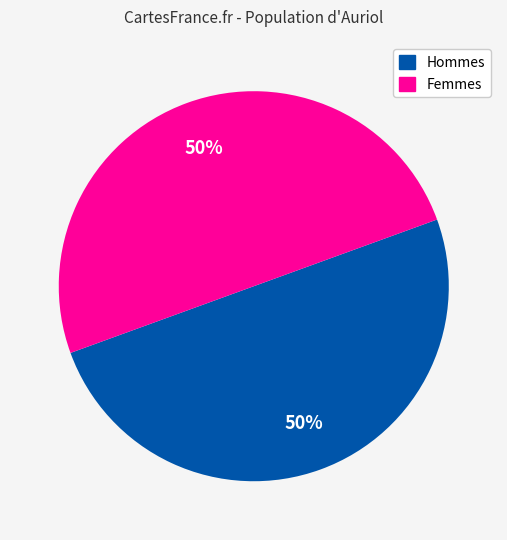

To the nearest percent, what is the average slice percentage?

50%